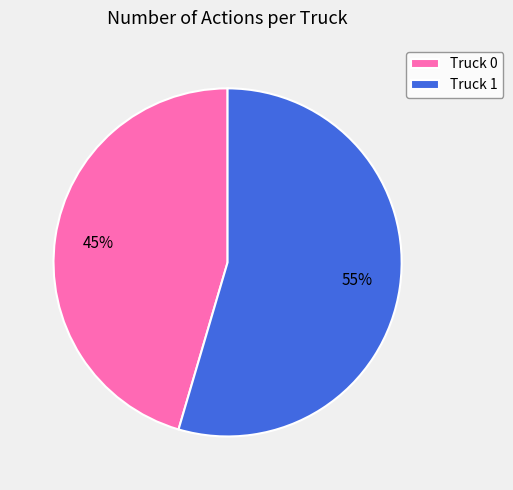

Does Truck 0 account for over 50% of the chart?

No